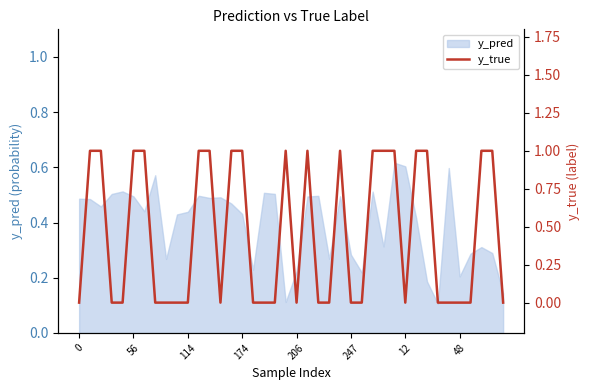

The value at 48 is 0. True or false?

True